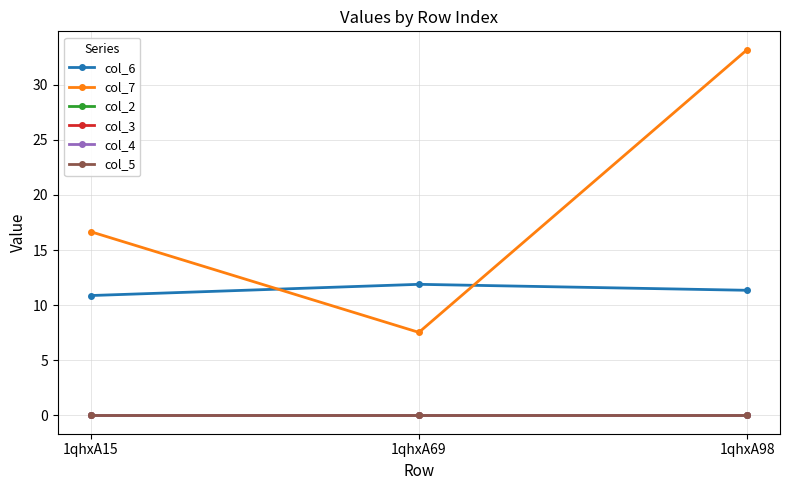

Does the chart have visible grid lines?

Yes